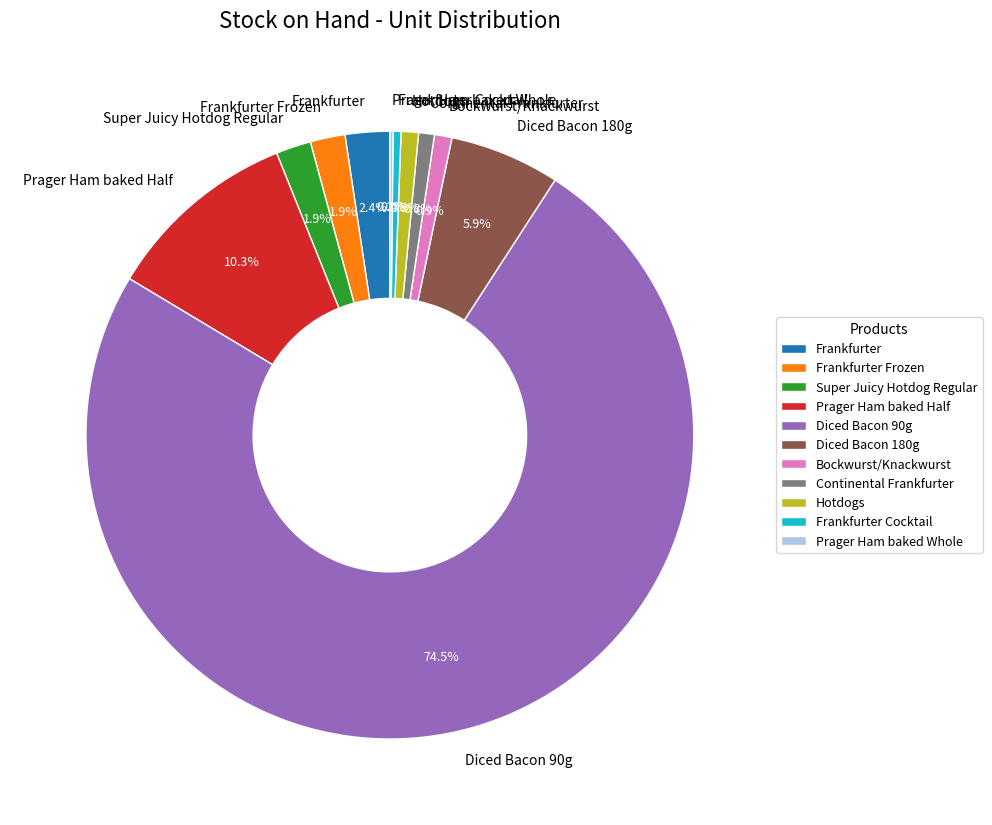

To the nearest percent, what portion does Frankfurter Frozen represent?

2%